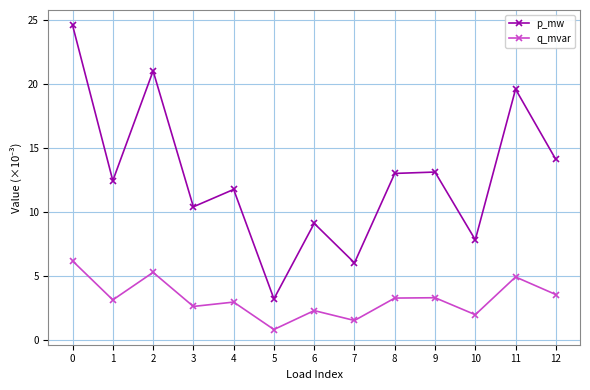

Rank the series by their average value, from lowest to highest.

q_mvar, p_mw